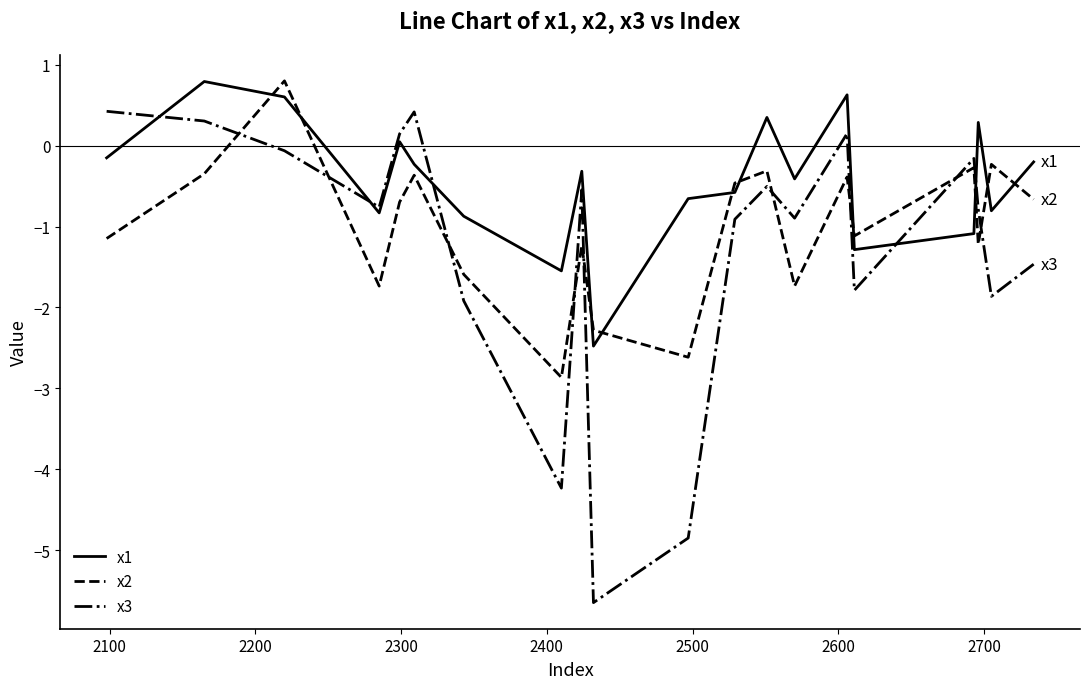

Which series has the largest range (max minus min)?

x3